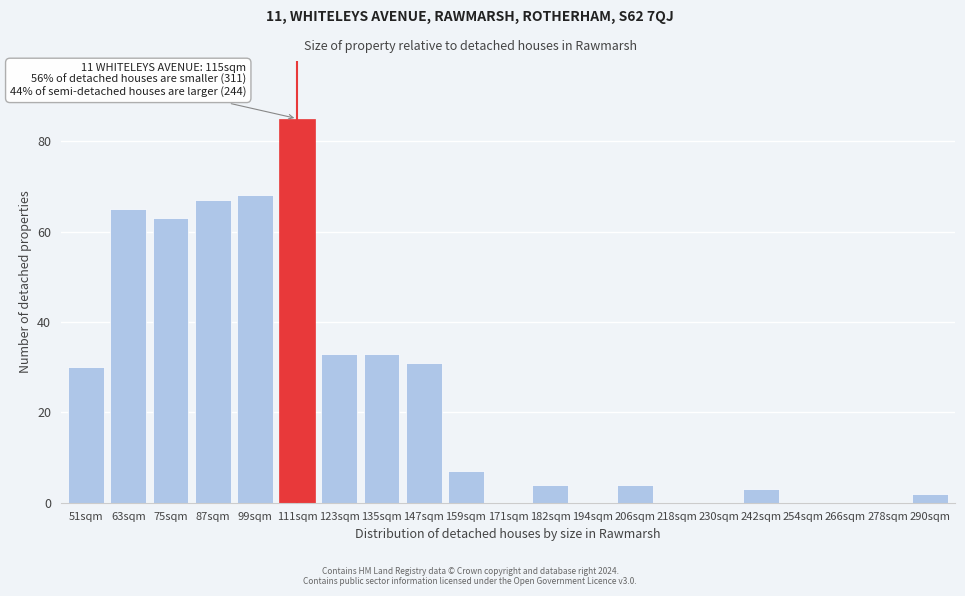

Reading right to left, what are all the values shown in this chart?

290sqm=2	278sqm=0	266sqm=0	254sqm=0	242sqm=3	230sqm=0	218sqm=0	206sqm=4	194sqm=0	182sqm=4	171sqm=0	159sqm=7	147sqm=31	135sqm=33	123sqm=33	111sqm=85	99sqm=68	87sqm=67	75sqm=63	63sqm=65	51sqm=30